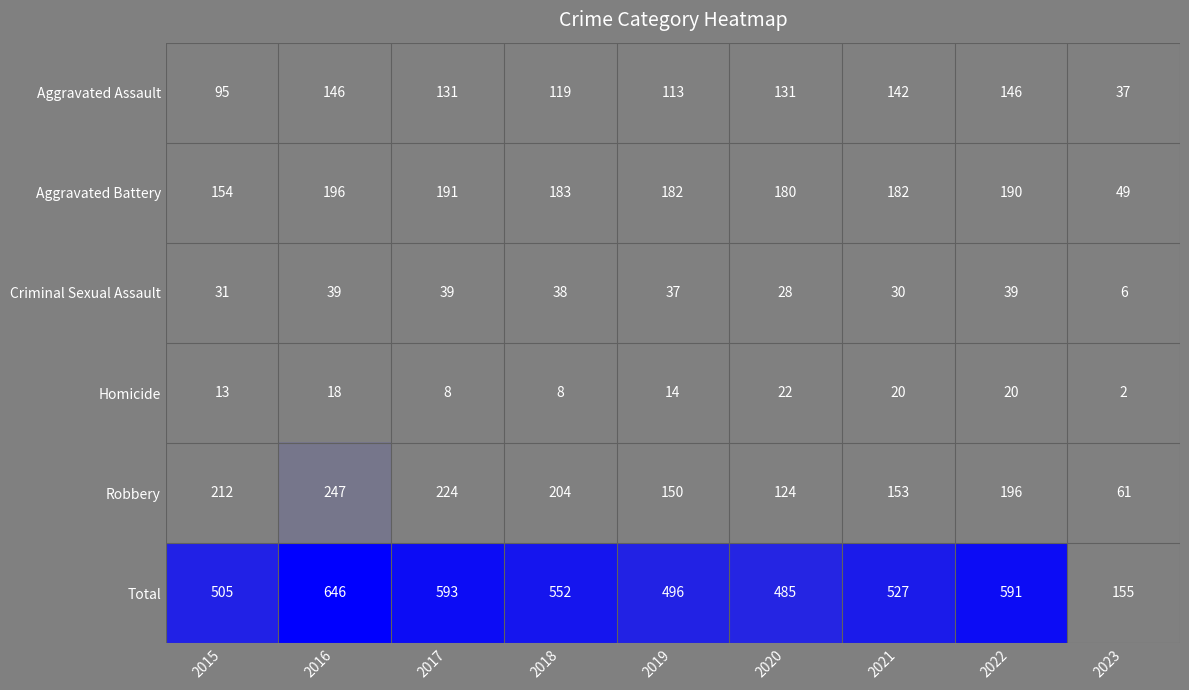

At 2019, list the series in order from largest to smallest.

Total, Aggravated Battery, Robbery, Aggravated Assault, Criminal Sexual Assault, Homicide